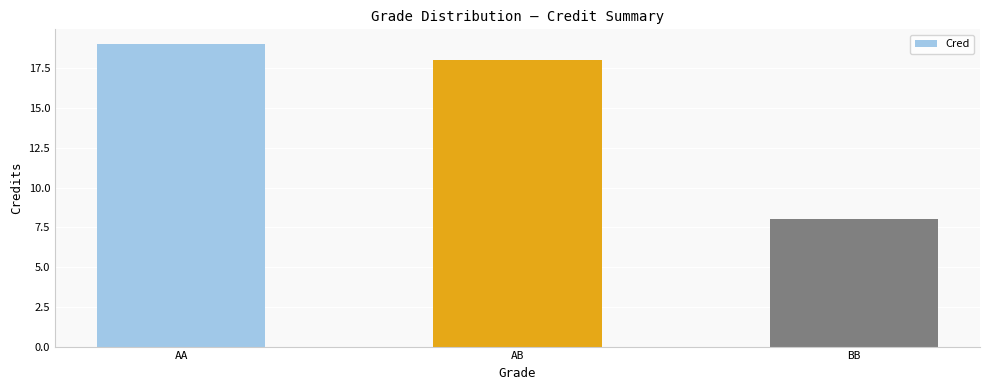

Which category has the lowest value across all series?

BB